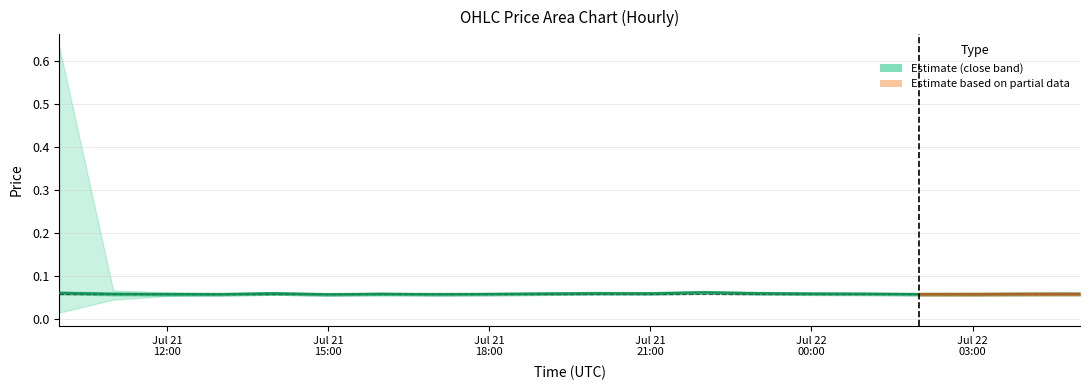

Is it true that low equals 0.0 at 2023-07-22 04:00?

False